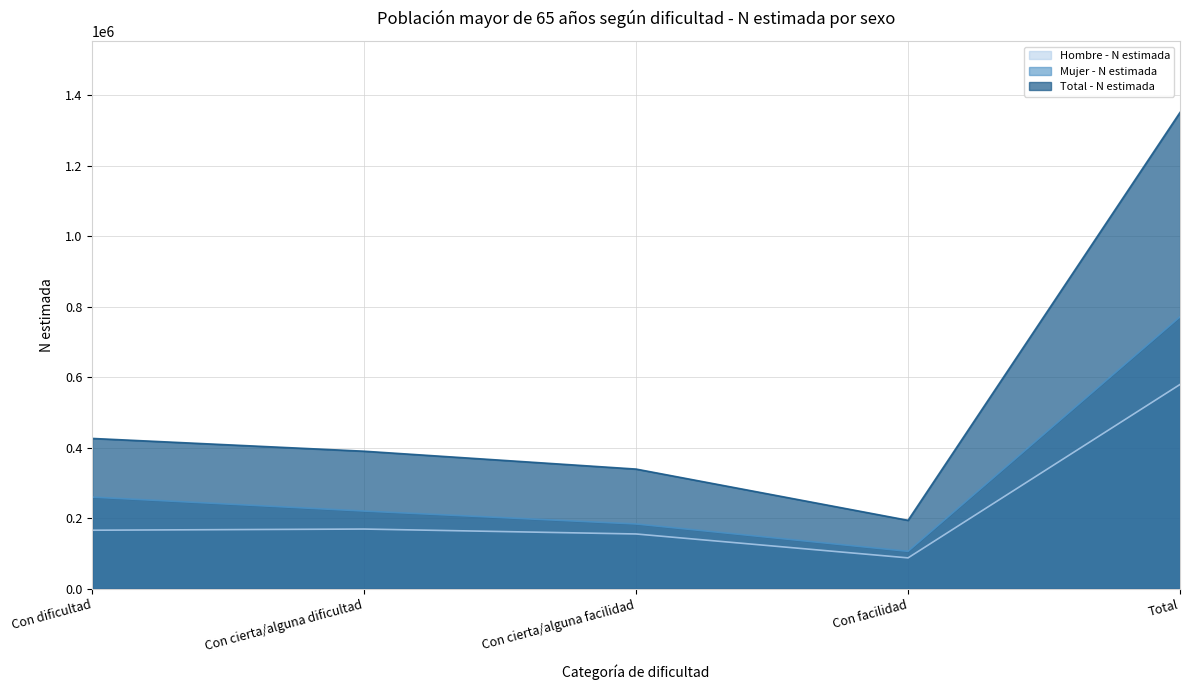

At which category does Mujer - N estimada reach its first local valley?

Con facilidad